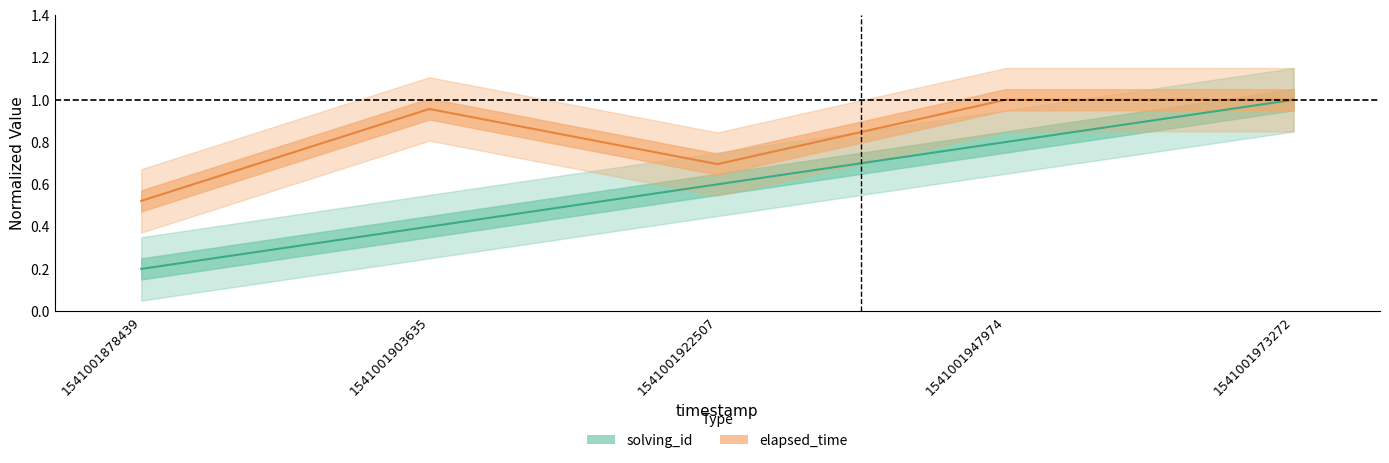

Which label corresponds to the smallest value in the chart?

1541001878439